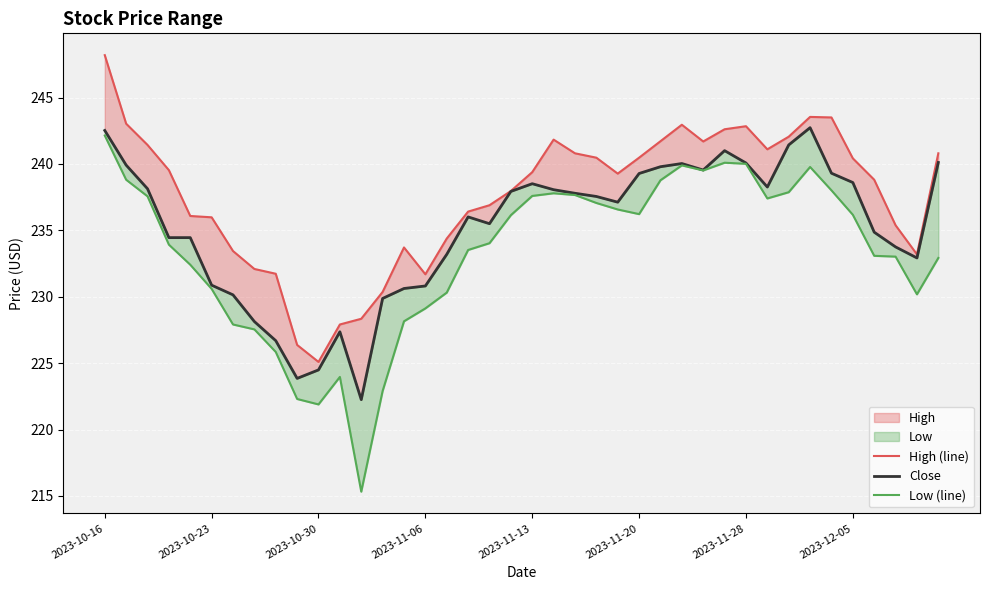

What is the difference between the maximum and minimum values in the Low (line) series?

26.8